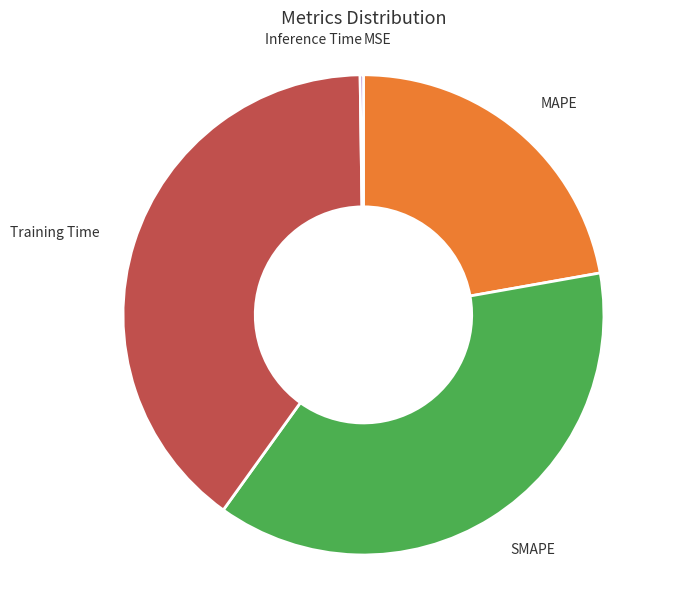

Which slice is the largest?

Training Time